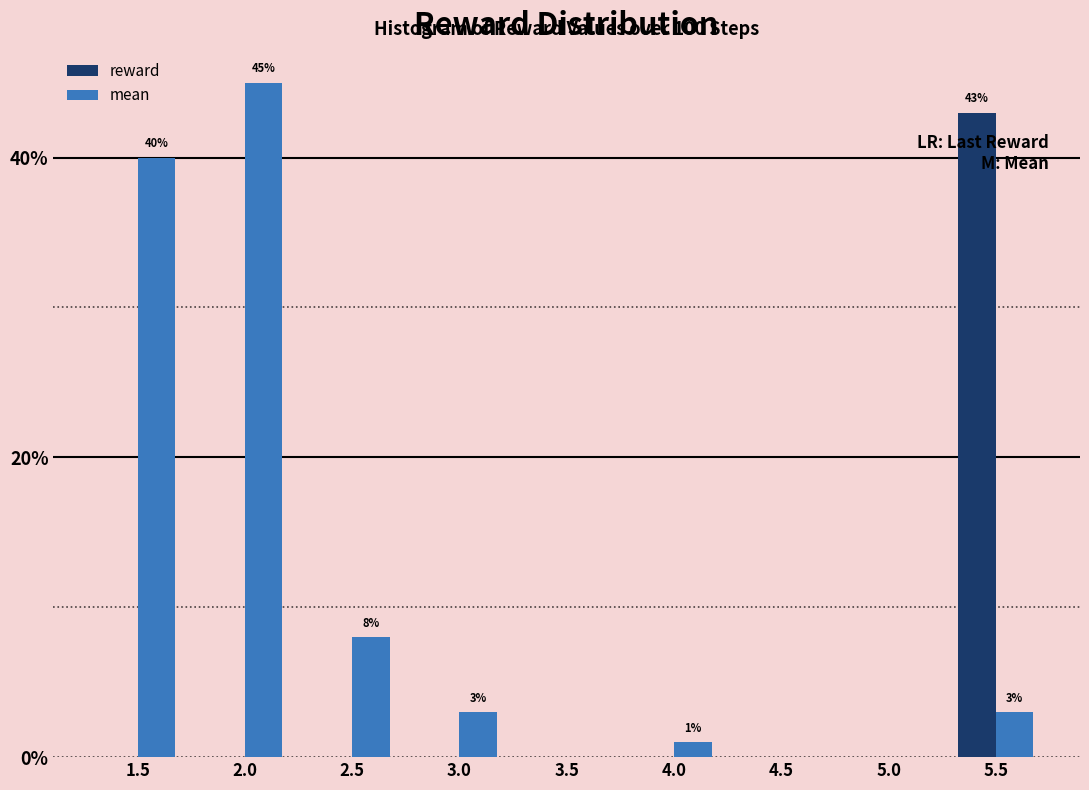

Reading left to right, what are all the values shown in this chart?

reward: 1.5=0	2.0=0	2.5=0	3.0=0	3.5=0	4.0=0	4.5=0	5.0=0	5.5=43
mean: 1.5=40	2.0=45	2.5=8	3.0=3	3.5=0	4.0=1	4.5=0	5.0=0	5.5=3